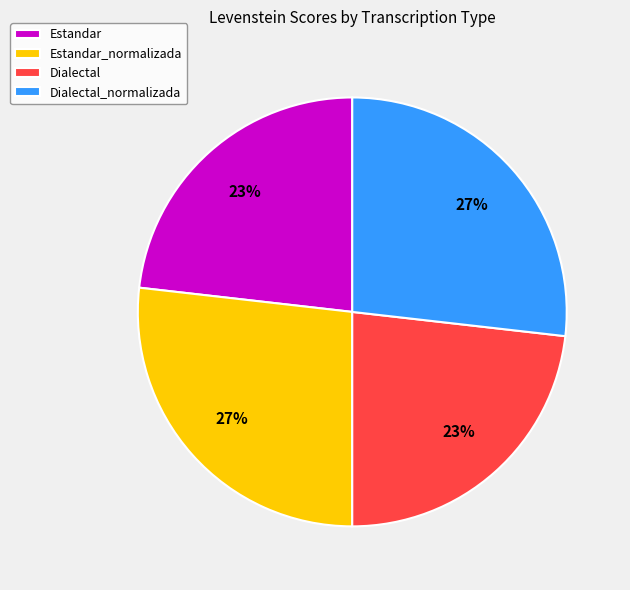

How many segments does this pie chart have?

4